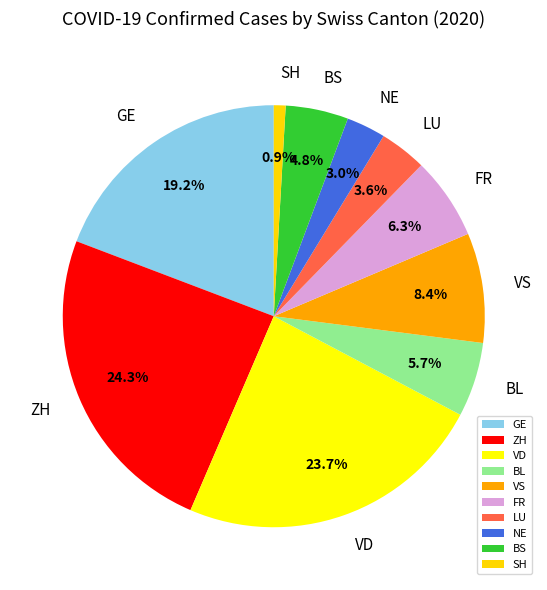

Rank the categories by value from lowest to highest.

SH, NE, LU, BS, BL, FR, VS, GE, VD, ZH